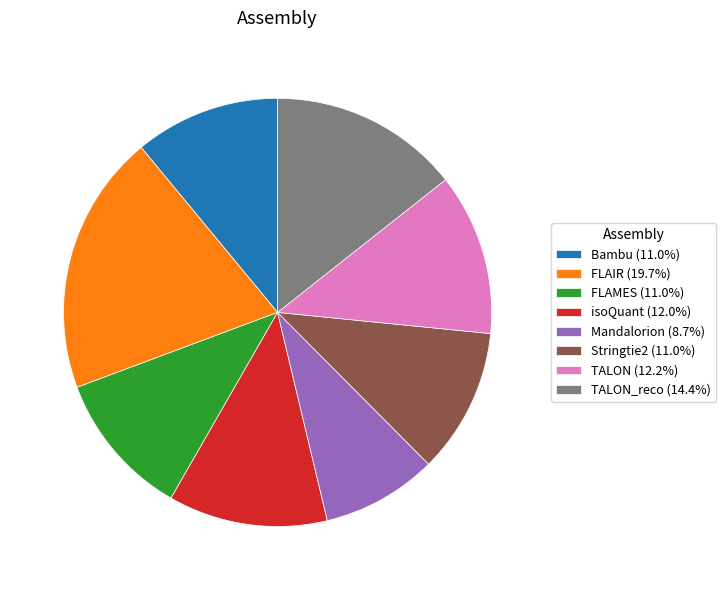

Does any single category account for the majority?

No